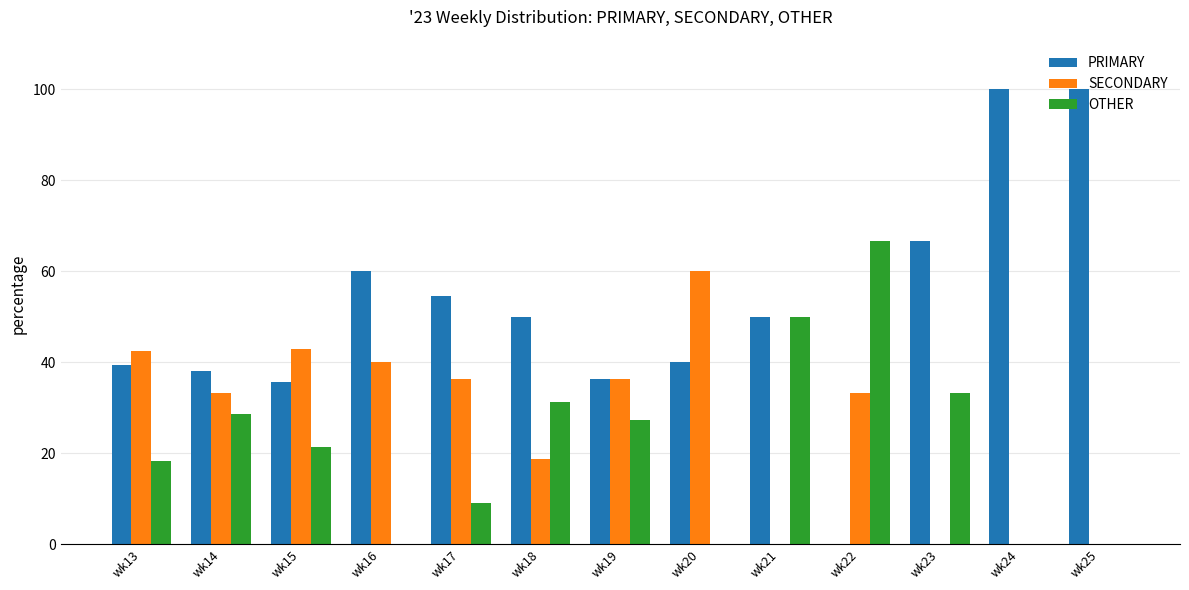

What is the approximate value of SECONDARY at wk13?

42.4